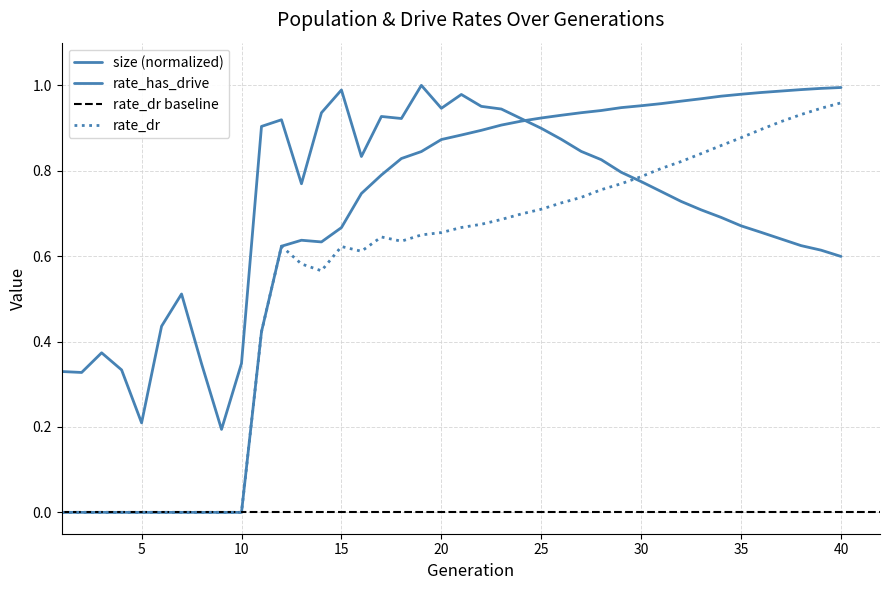

Where is the first local maximum for rate_has_drive?

13